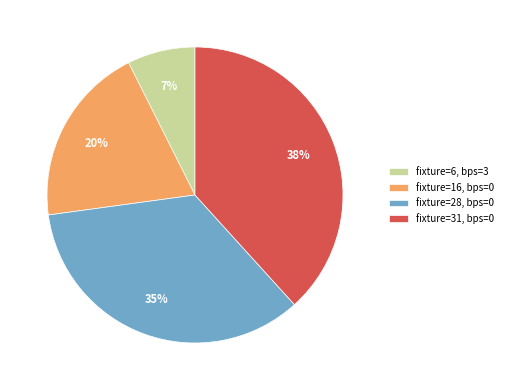

Is there any slice that represents more than half of the pie?

No